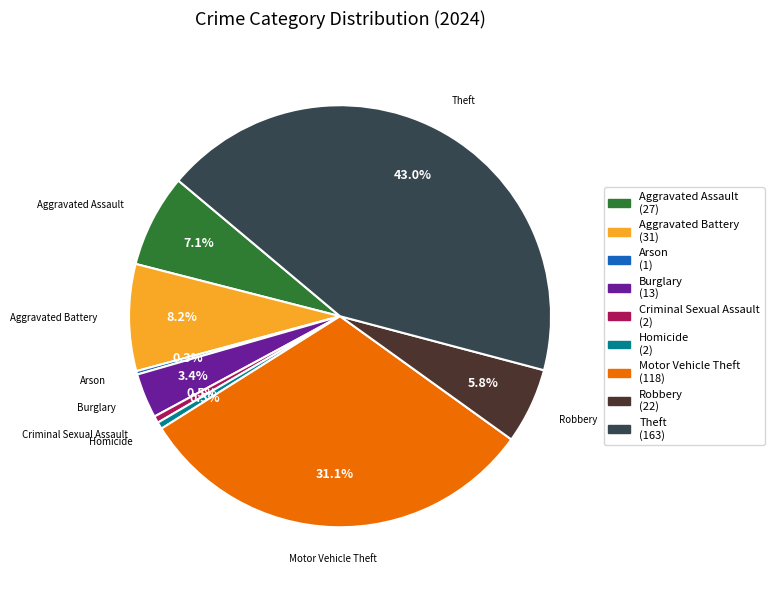

Does any single category account for the majority?

No